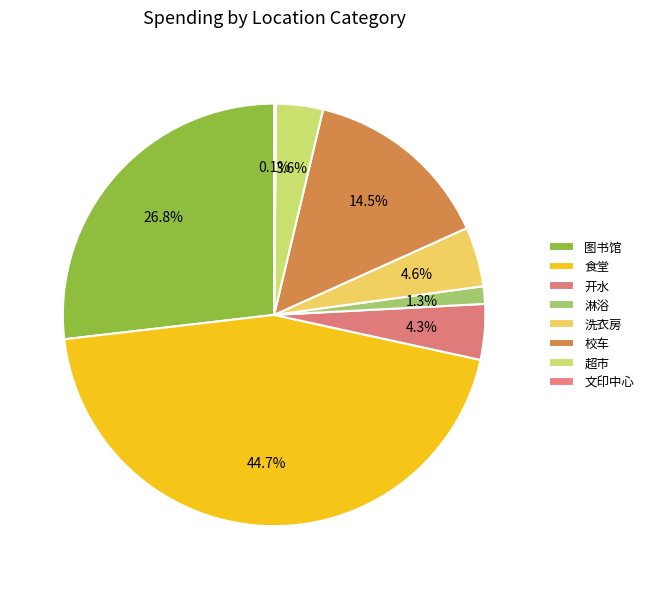

Which slice is the largest?

食堂